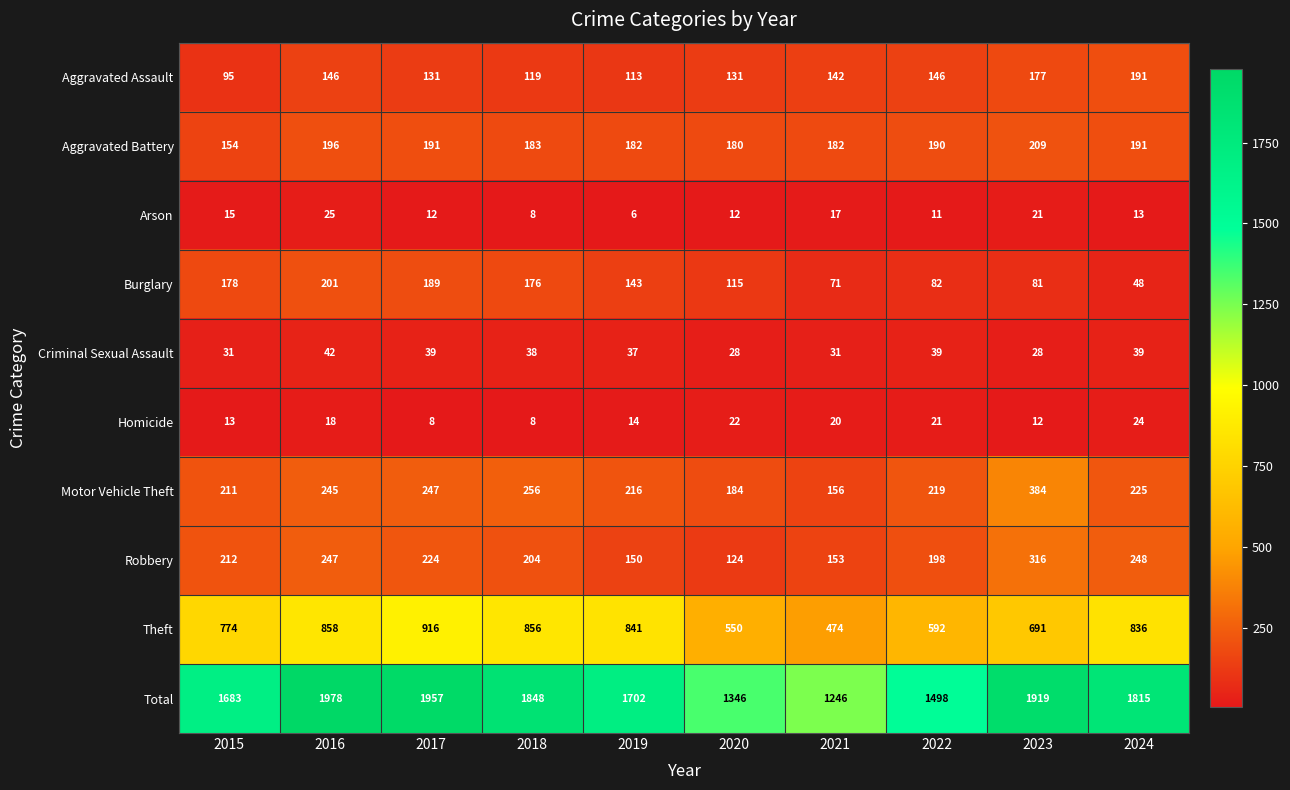

The value of Arson at 2020 is 12. True or false?

True